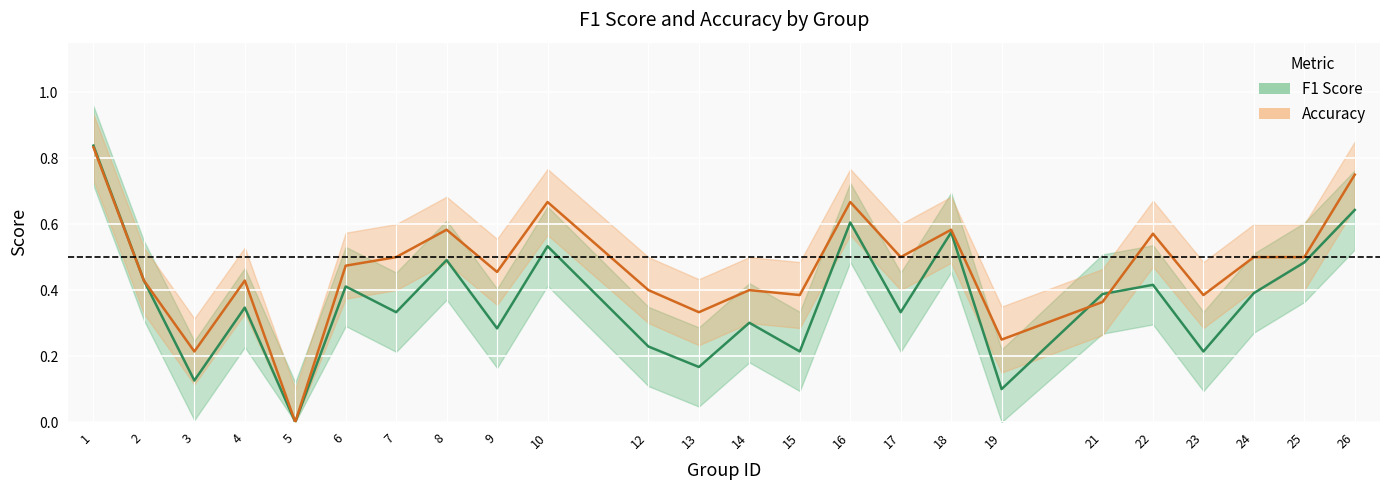

What are all the series names shown in the legend?

f1, accuracy